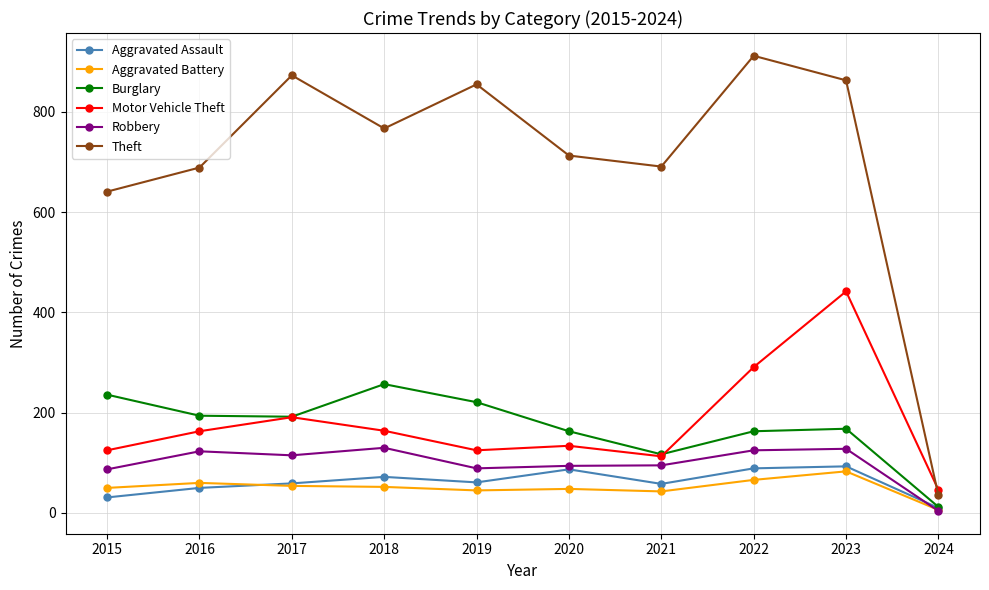

What is the difference between the maximum and minimum values in the Aggravated Assault series?

83